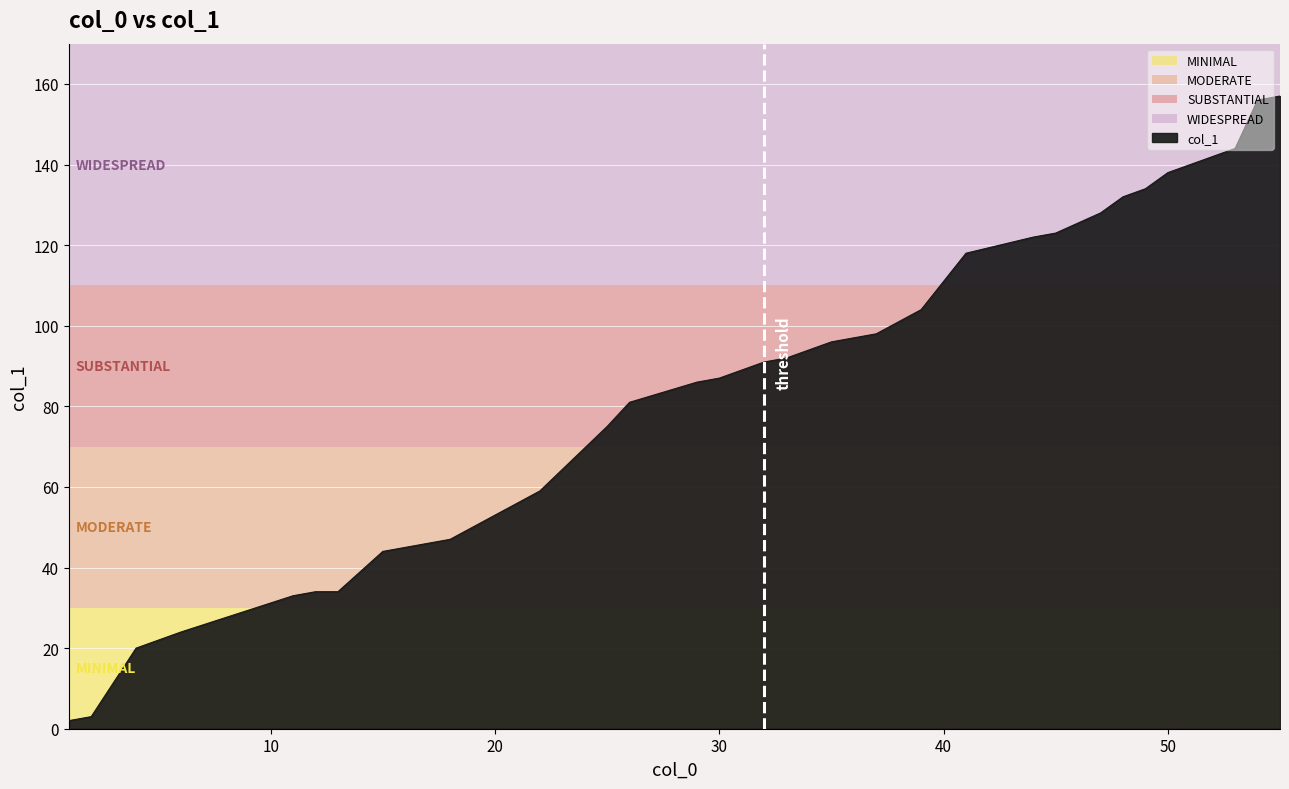

What is the maximum value shown in the chart?

157